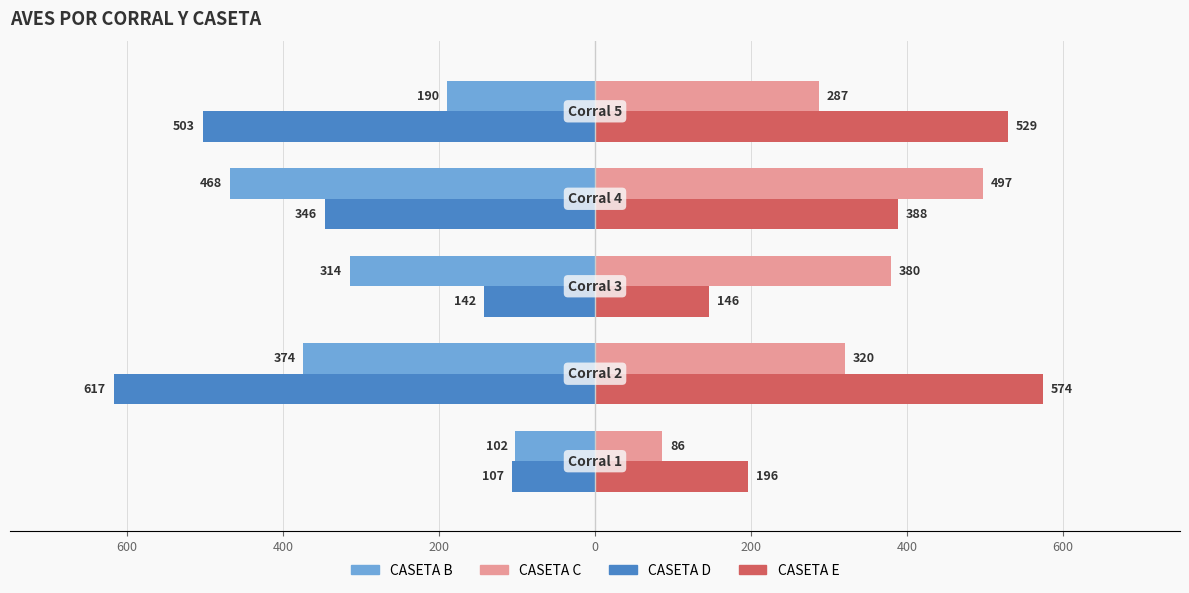

Which series has the largest total across all categories?

CASETA E